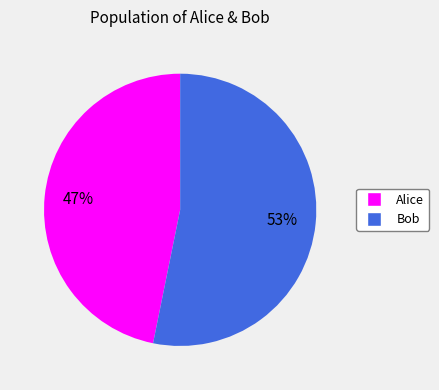

Do Bob and Alice together represent more than half of the pie?

Yes